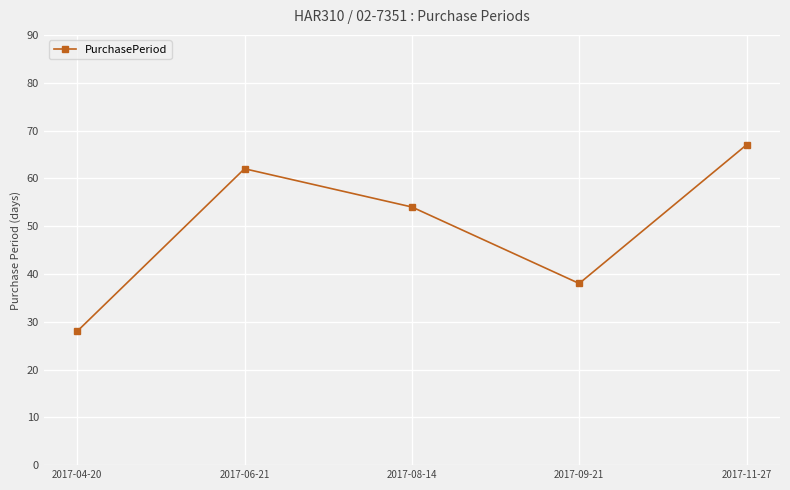

Is this an area chart (filled region under the line)?

No